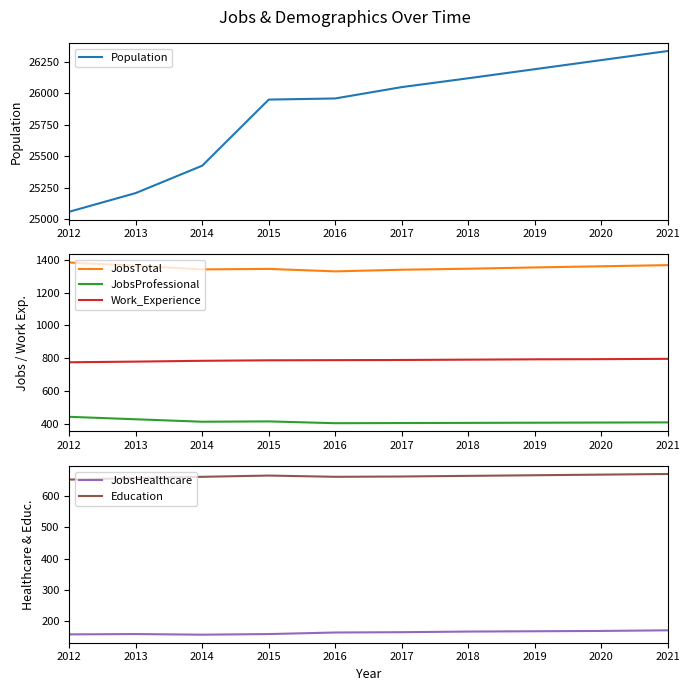

True or false: JobsTotal and JobsHealthcare intersect in this chart.

False